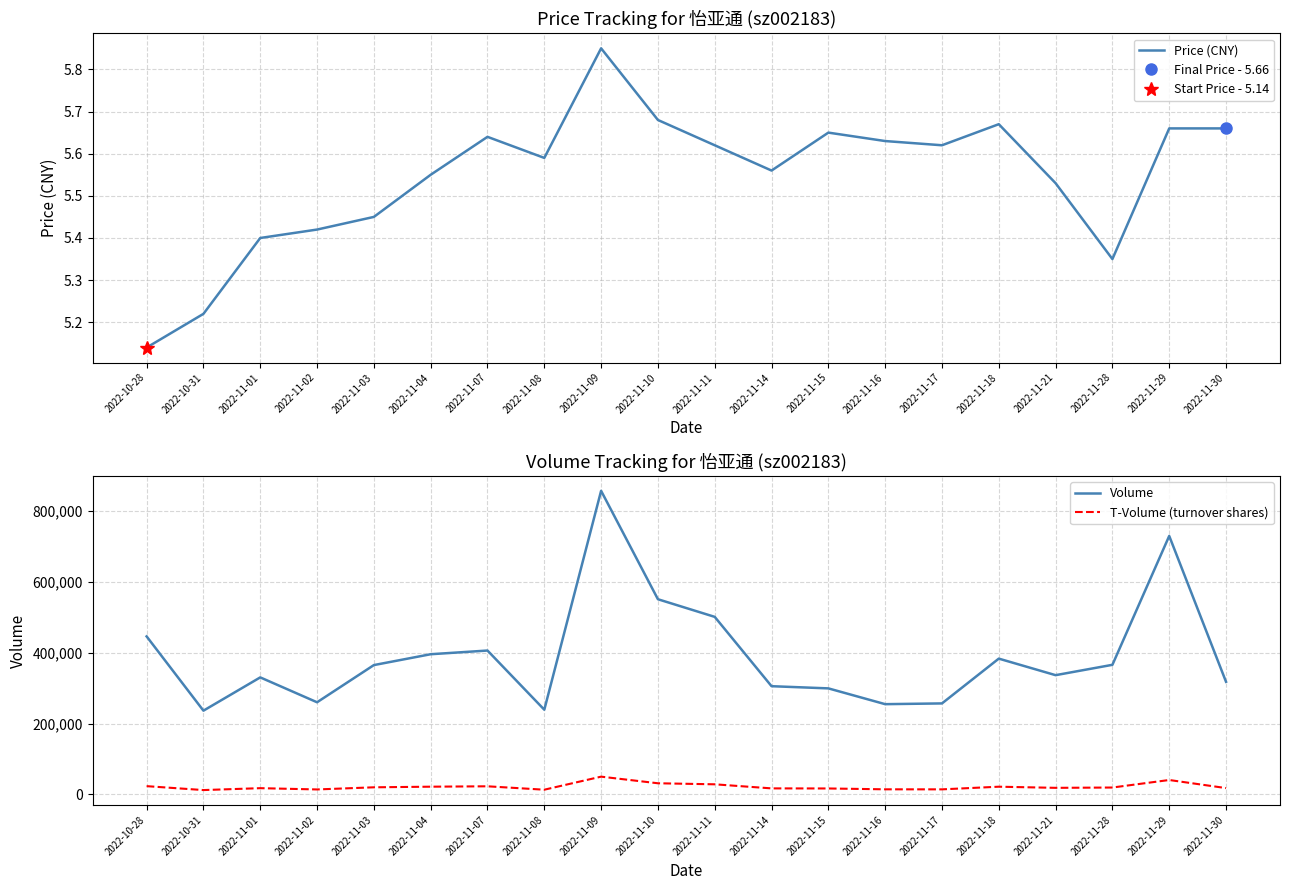

Does the chart display data point markers on the line(s)?

No